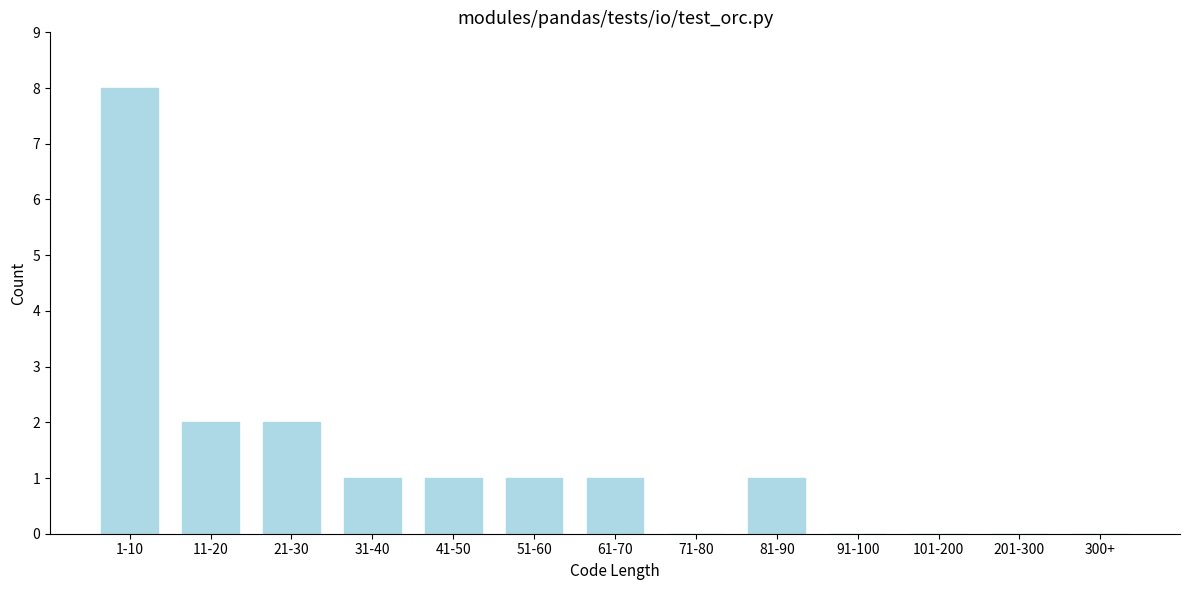

Reading left to right, extract all data points from this chart.

1-10=8	11-20=2	21-30=2	31-40=1	41-50=1	51-60=1	61-70=1	71-80=0	81-90=1	91-100=0	101-200=0	201-300=0	300+=0